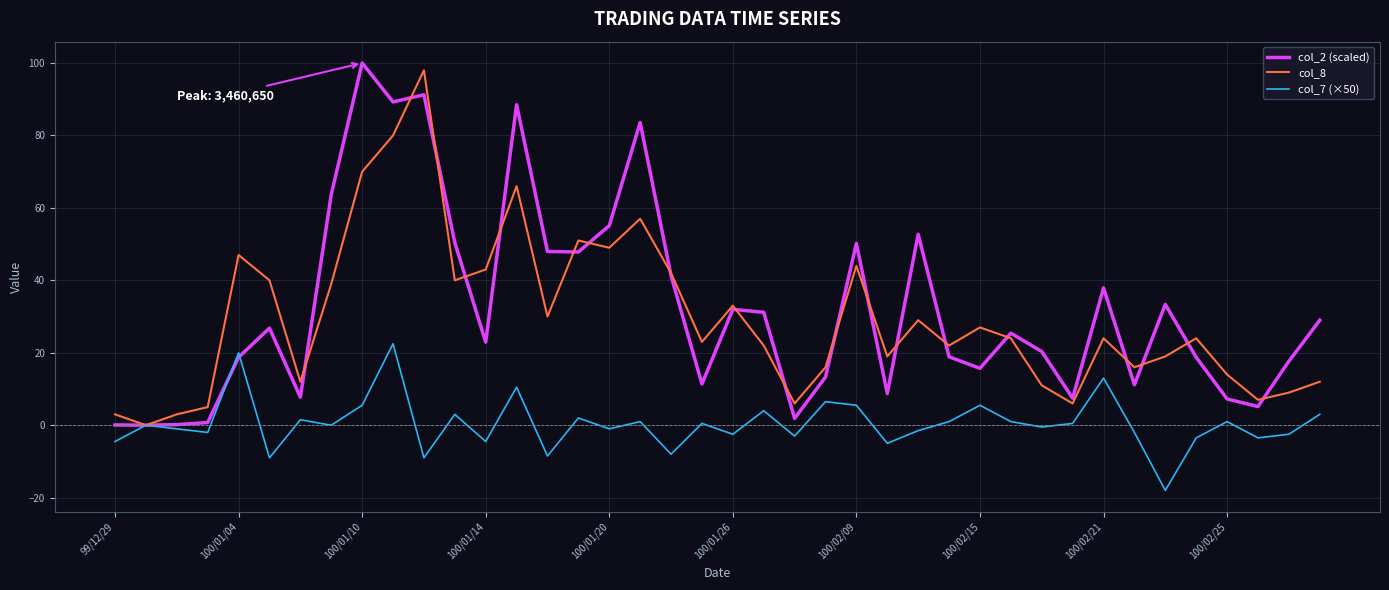

How many lines are shown in the chart?

3